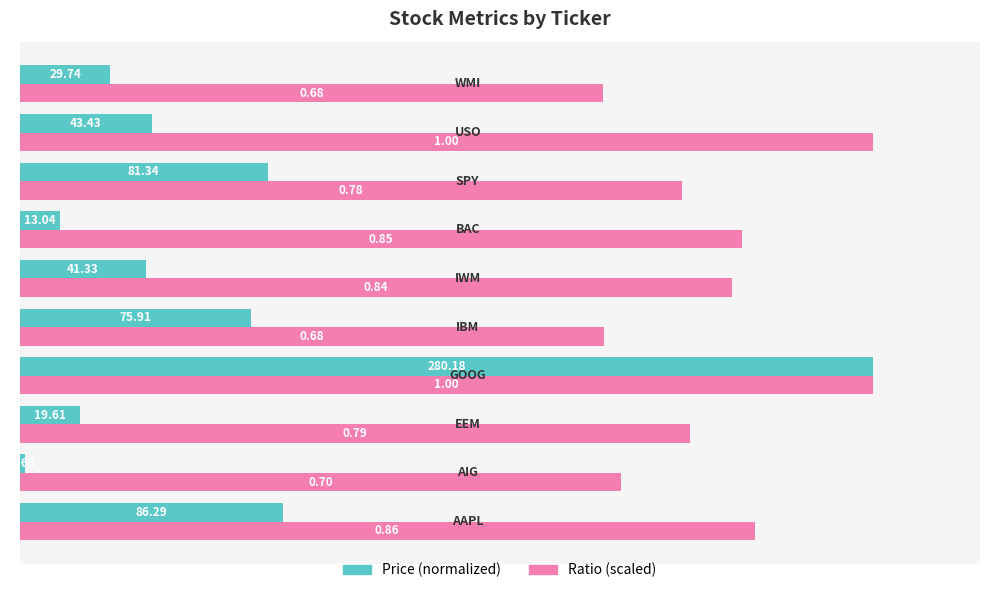

Which series has the widest spread of values?

Price (normalized)